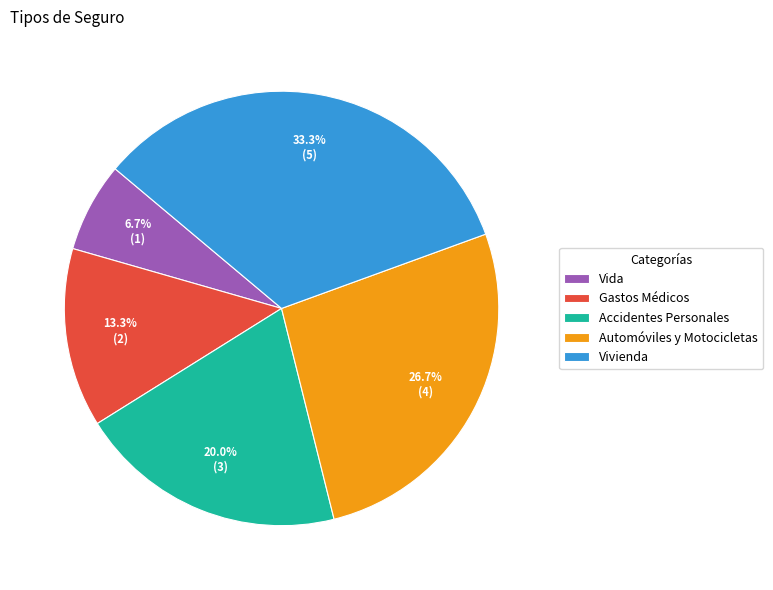

What percentage is the Accidentes Personales slice, to the nearest percent?

20%